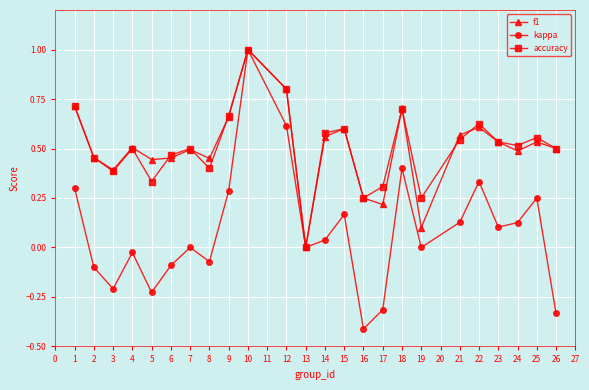

What is the value of the kappa point at the 10th from the left?

1.0